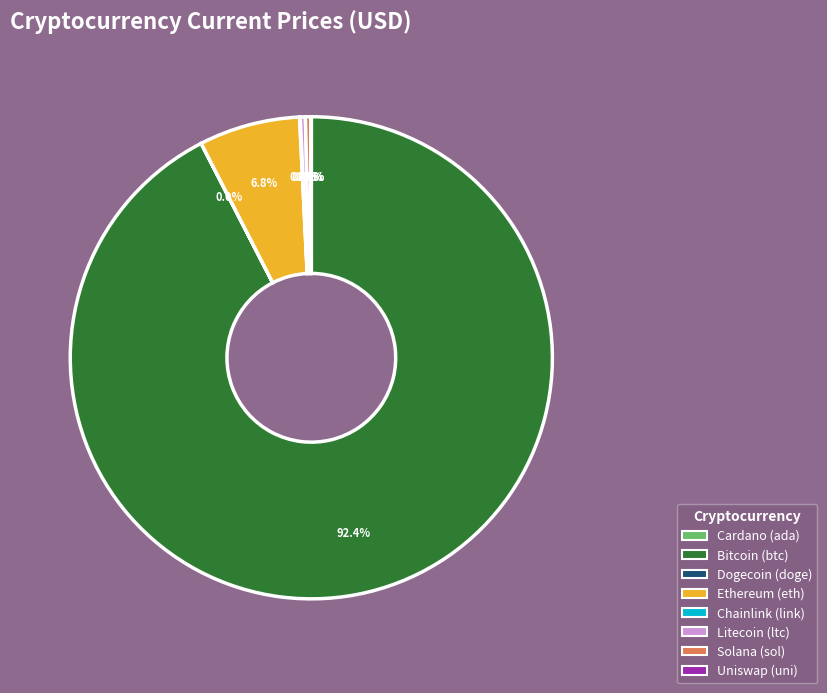

Is there any slice that represents more than half of the pie?

Yes